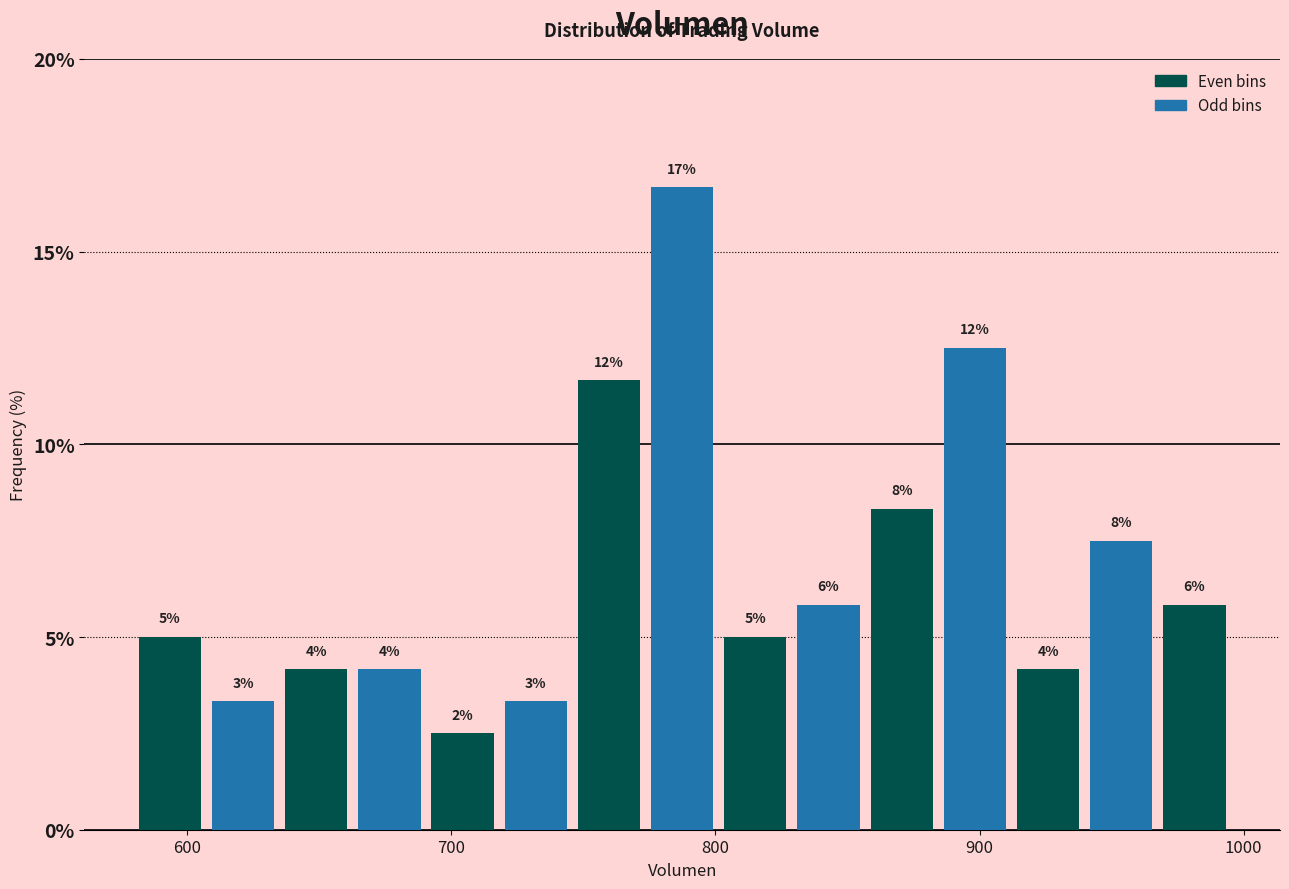

Around what value on the x-axis is the tallest bar? Give the approximate position of its centre, as read against the axis.

790